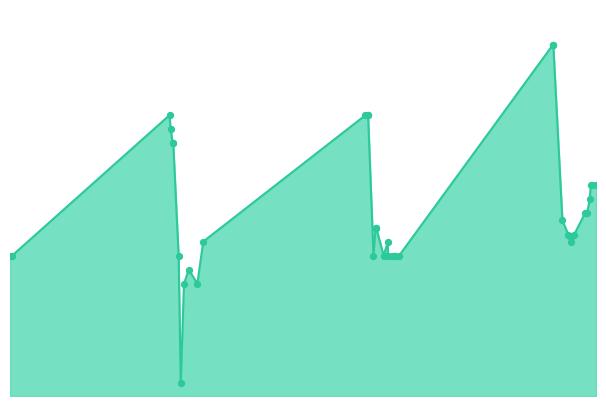

Between 2020-12-01 and 2023-09-08, which is larger?

2023-09-08